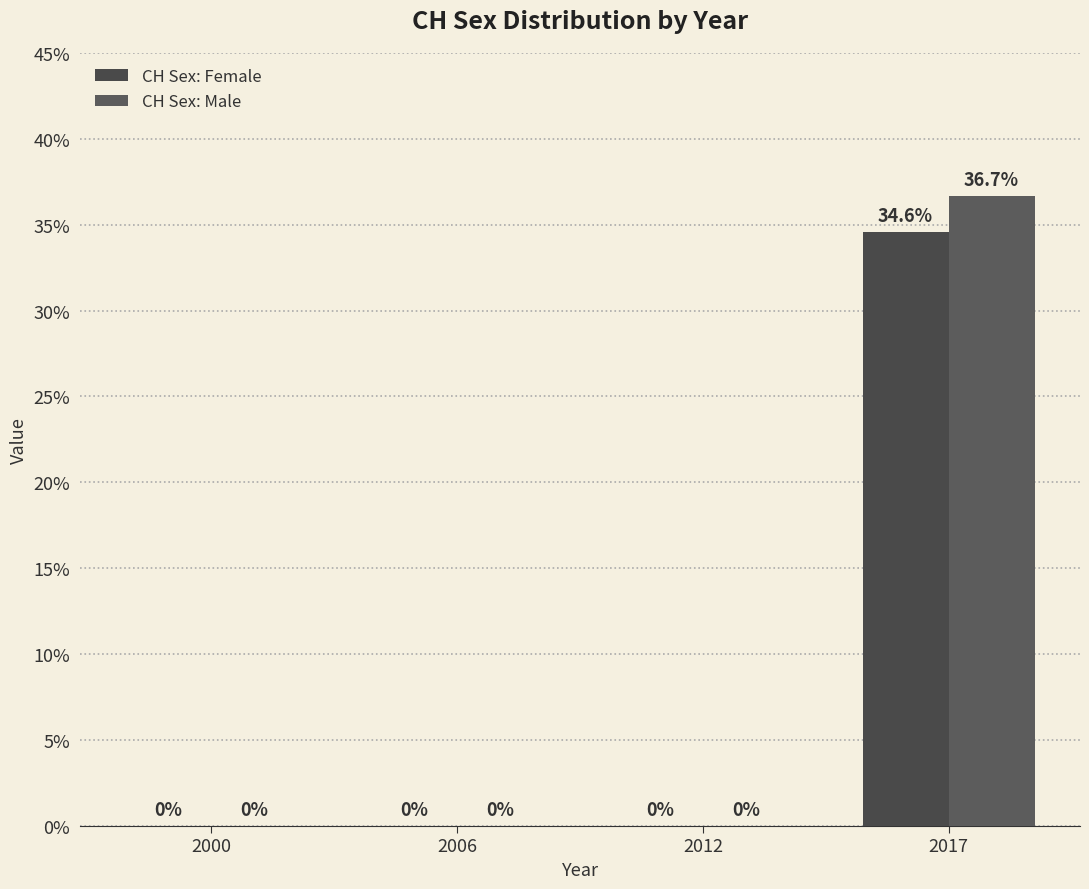

True or false: CH Sex: Male has a value of 0.0 at 2012.

True